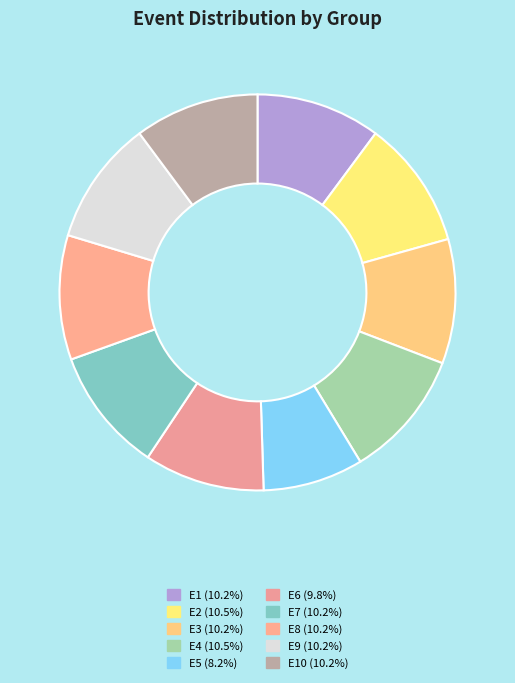

Is there a majority slice in this chart?

No